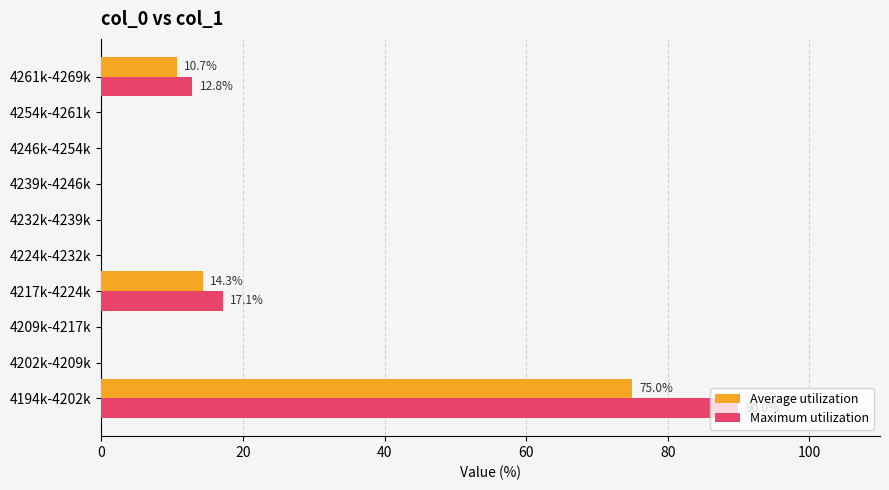

The Maximum utilization series shows 27.2 at 4217k-4224k. True or false?

False